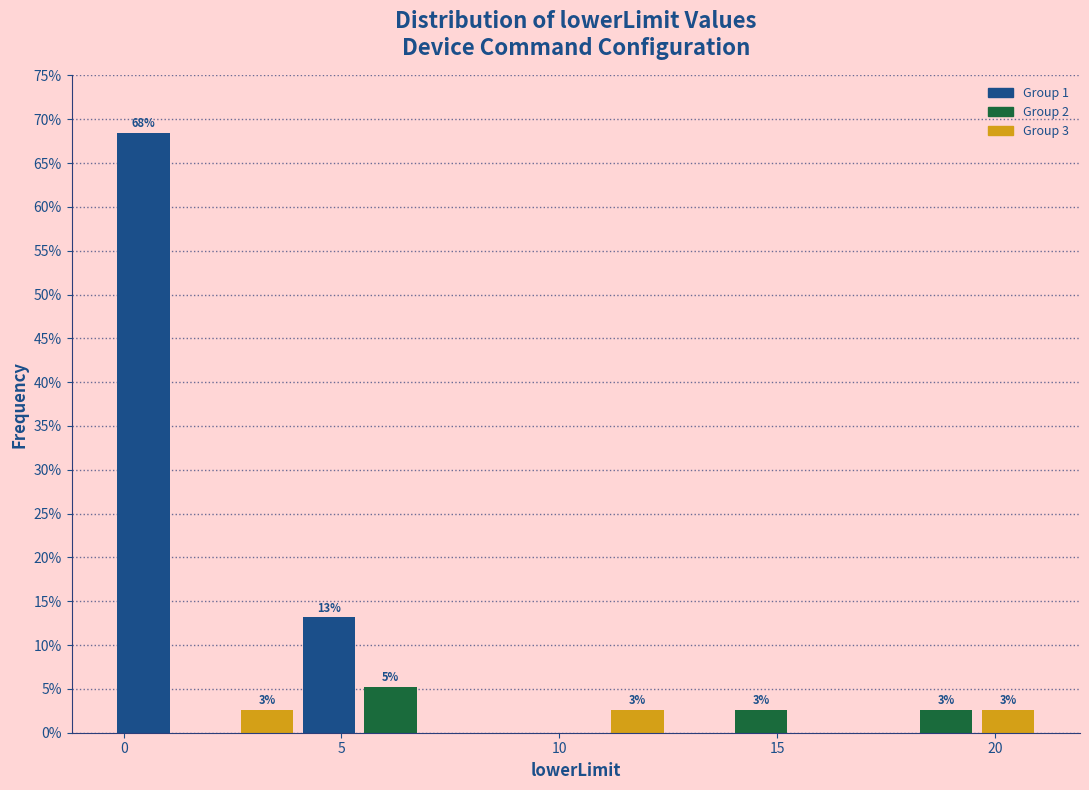

Around what value on the x-axis is the tallest bar? Give the approximate position of its centre, as read against the axis.

0.5